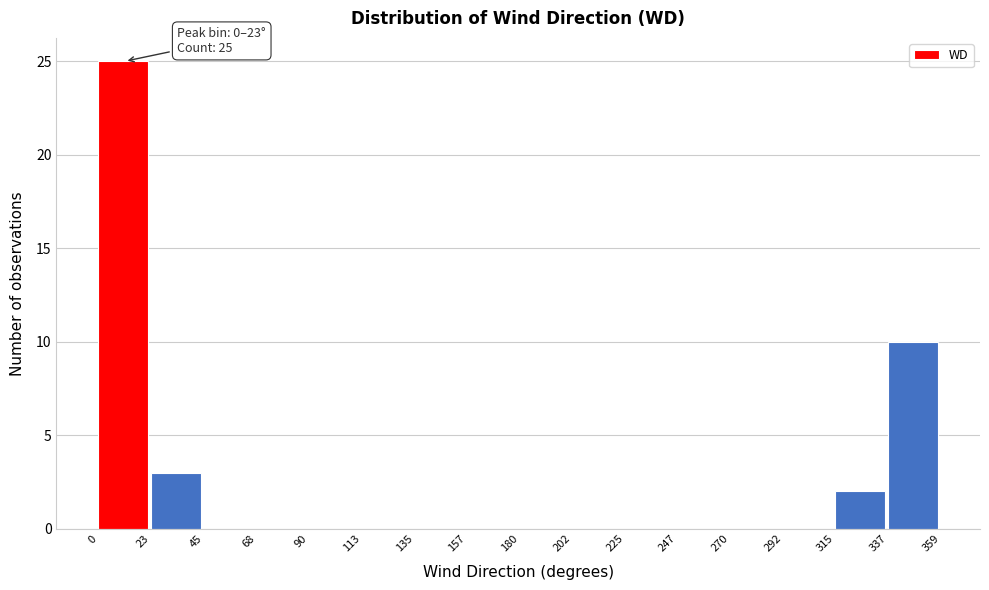

Over which range of the x-axis is the bar tallest?

0 to 23